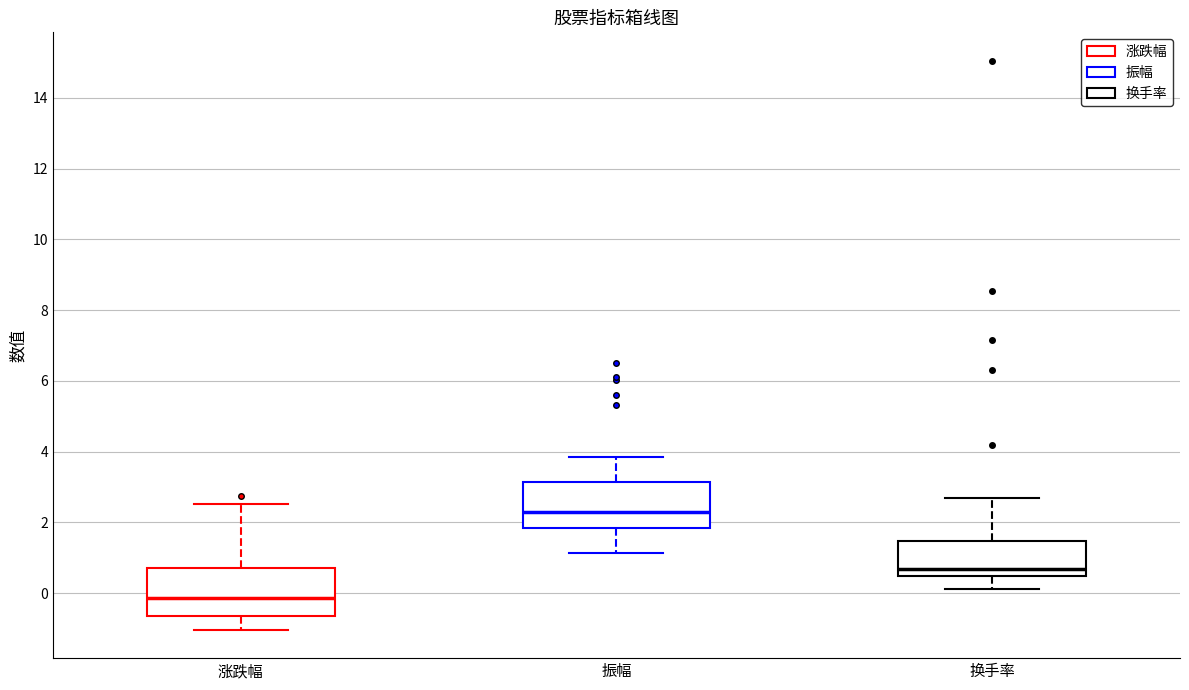

Which box's median line is the highest?

振幅